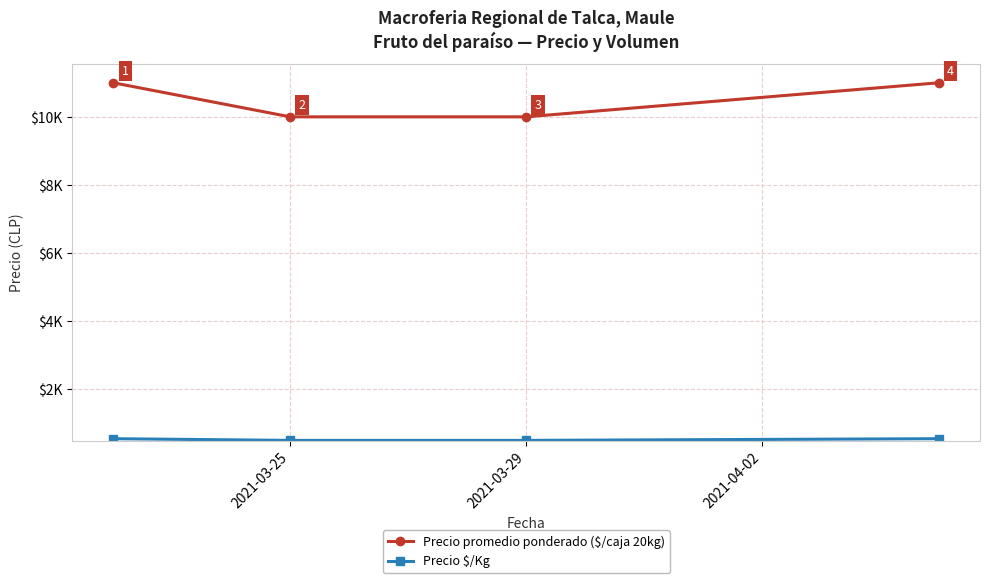

Does the chart have visible grid lines?

Yes